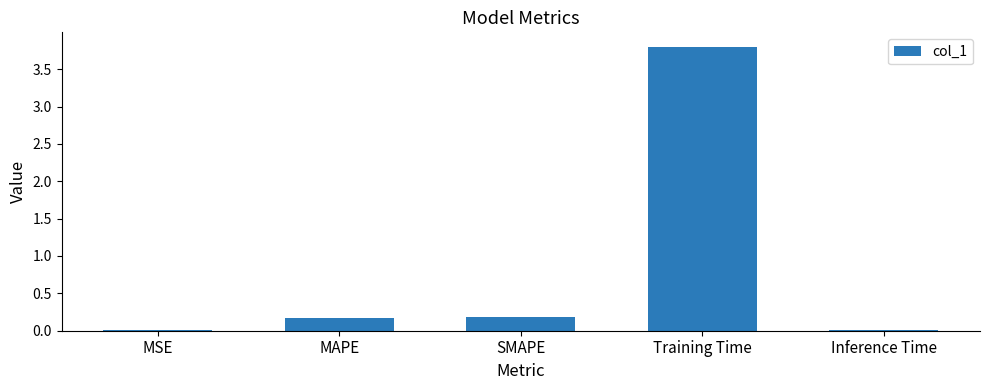

Are the bars horizontal?

No